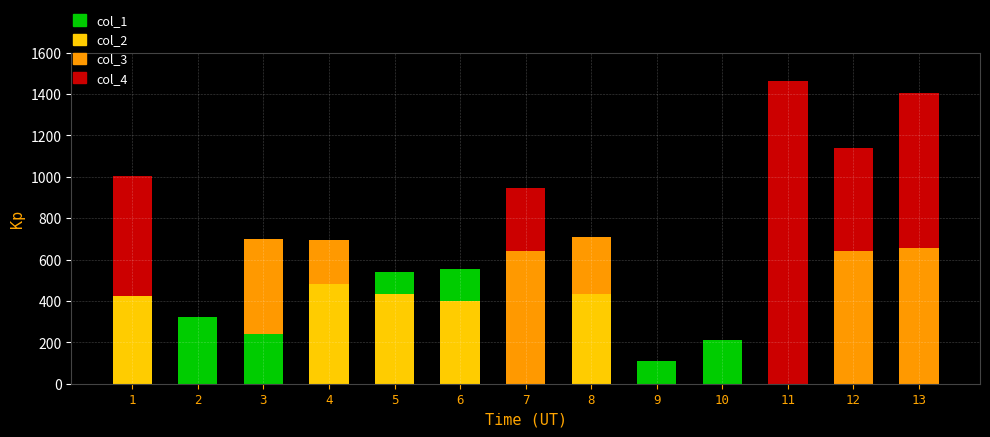

Rank the categories by col_2 value from lowest to highest.

9, 10, 3, 2, 6, 1, 8, 5, 4, 7, 12, 13, 11